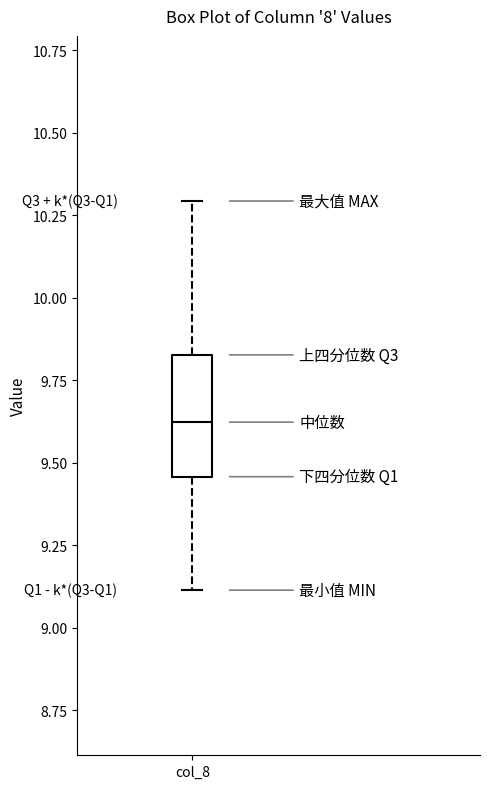

Where does the median line of the box for col_8 sit on the y-axis? The values are not printed on the chart, so give them approximately, as read against the axis.

9.60